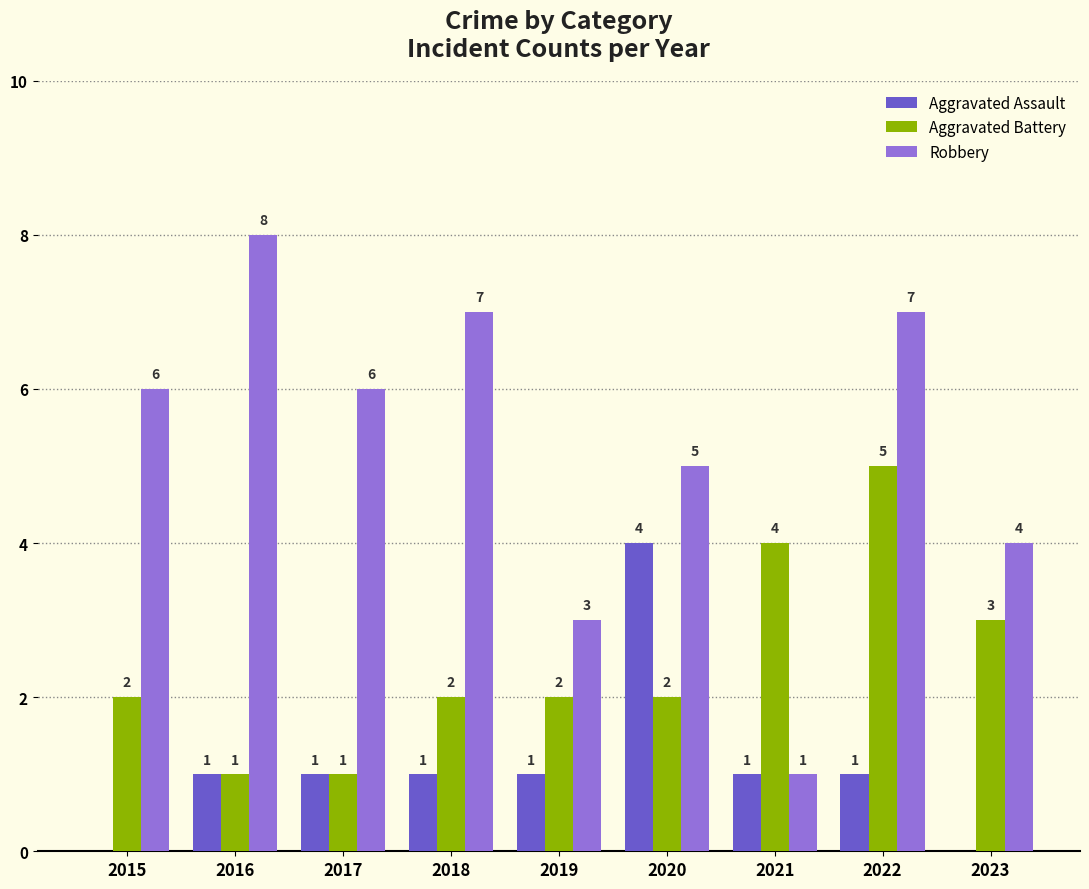

What is the sum of all Aggravated Battery values?

22